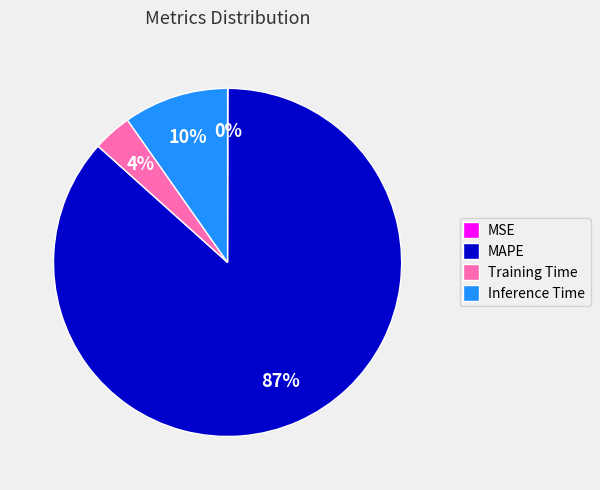

To the nearest percent, what is the average slice percentage?

25%